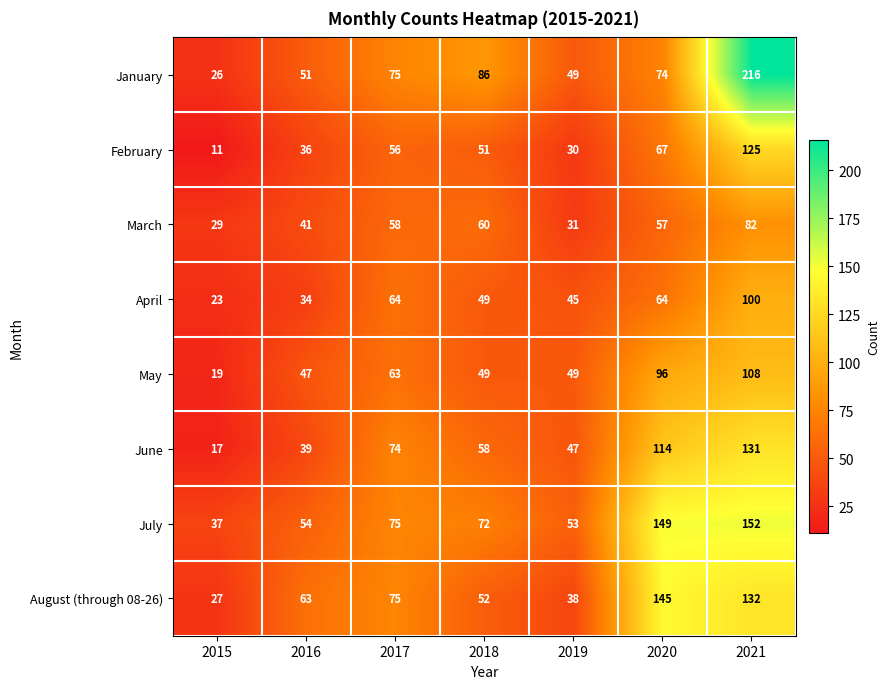

Is it true that July equals 72 at 2018?

True